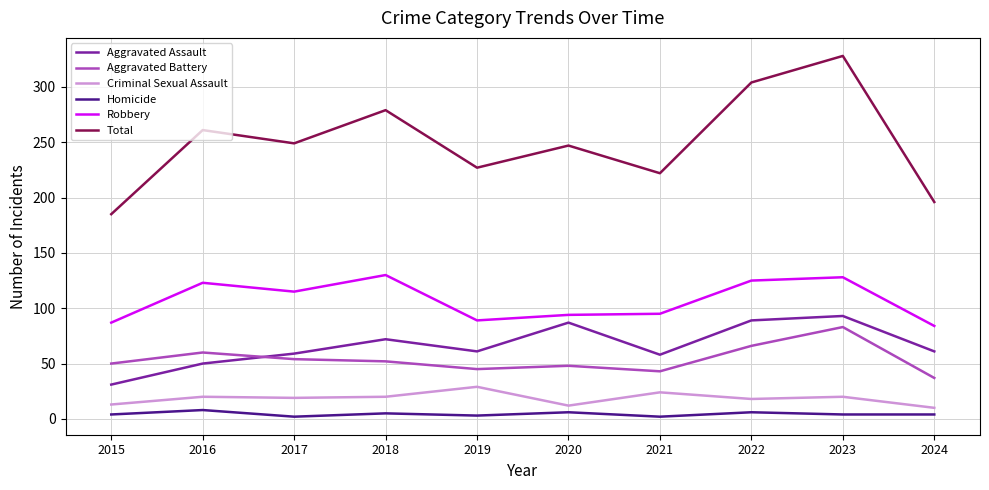

Is the value of Robbery at 2017 greater than the value of Homicide at 2021?

Yes